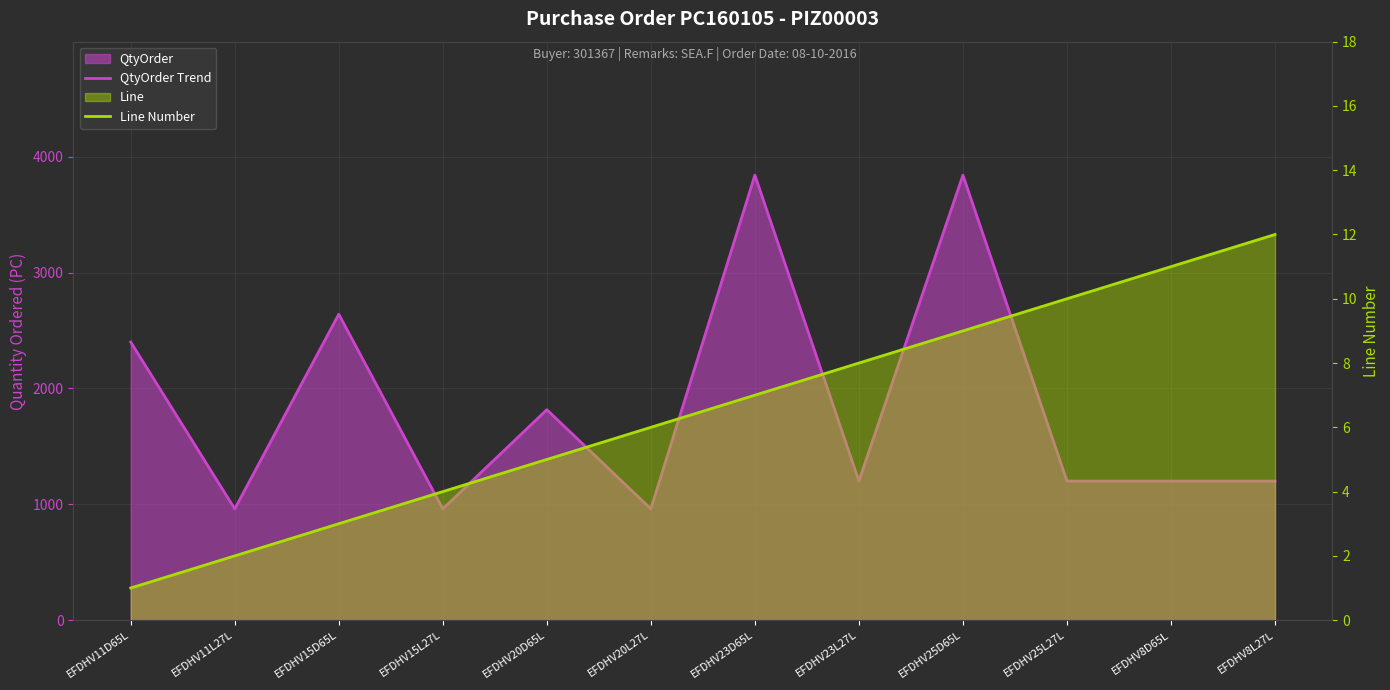

Where is the first local minimum for QtyOrder Trend?

EFDHV11L27L